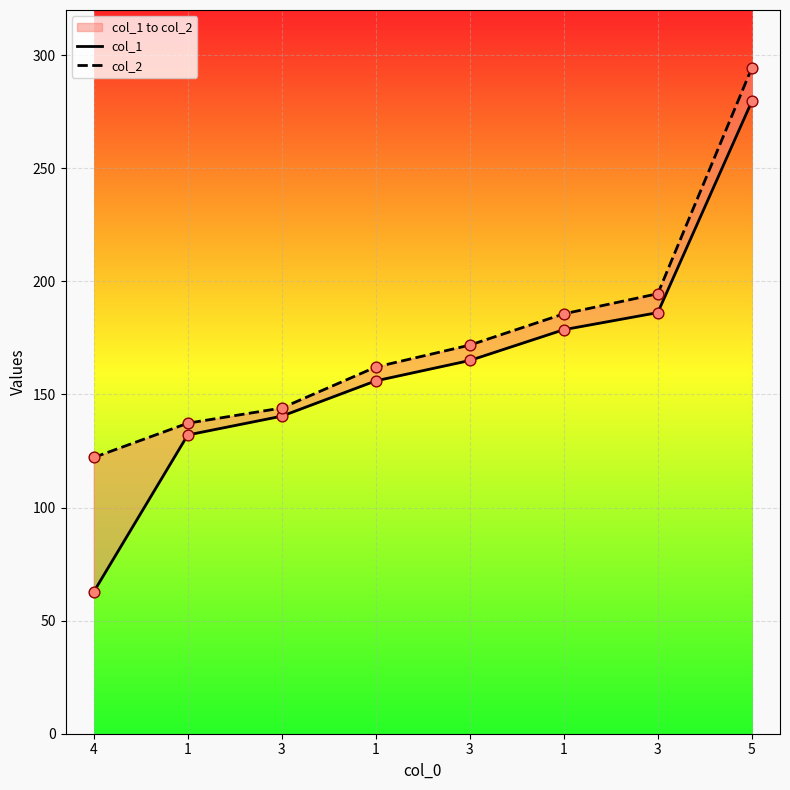

What is the total value across all series at 1?

269.4